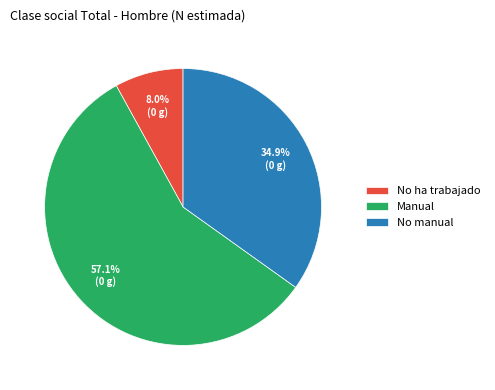

Does No ha trabajado represent more than half of the total?

No